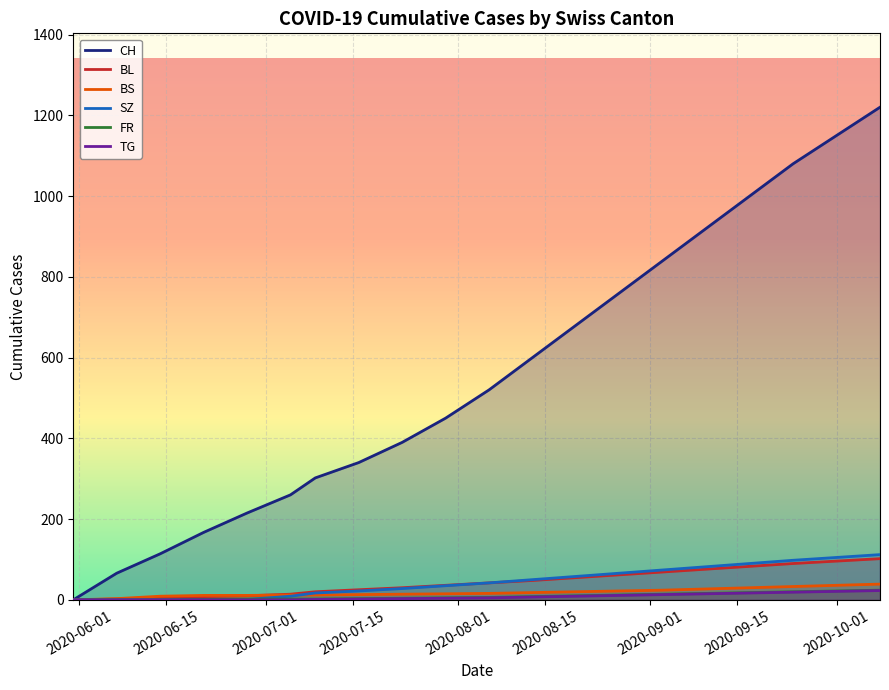

Which series has the widest spread of values?

CH